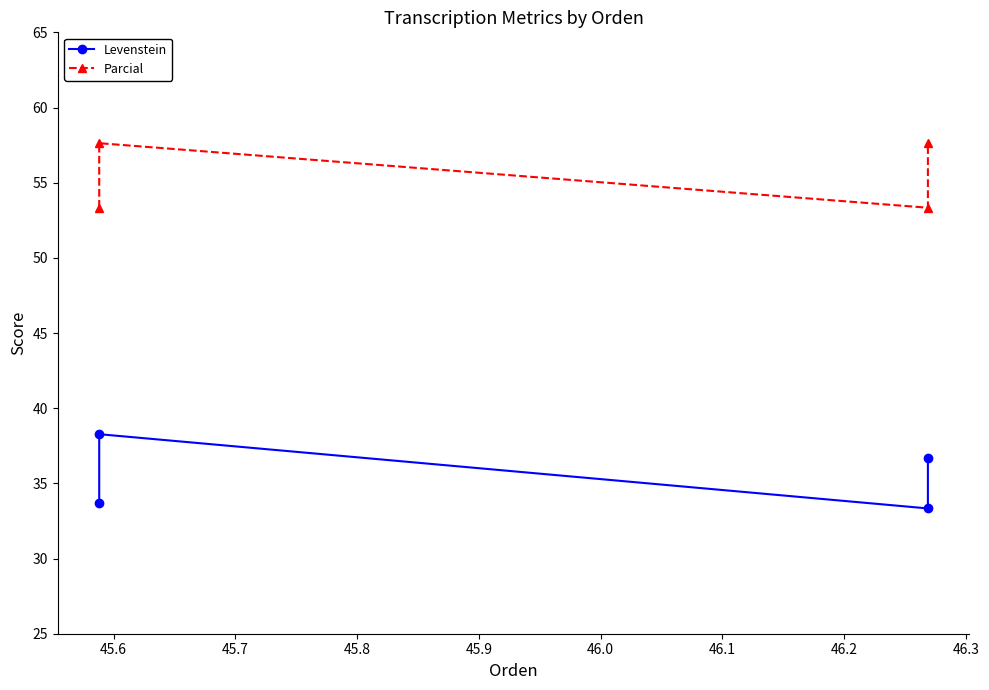

True or false: Parcial and Levenstein intersect in this chart.

False